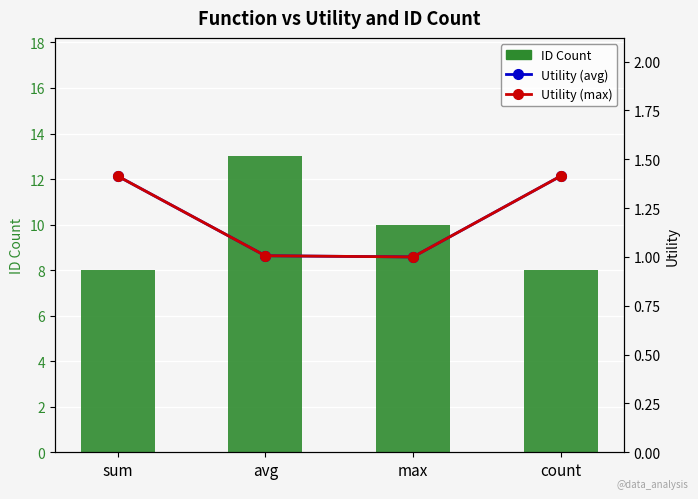

What are all the series names shown in the legend?

ID Count, Utility (avg), Utility (max)